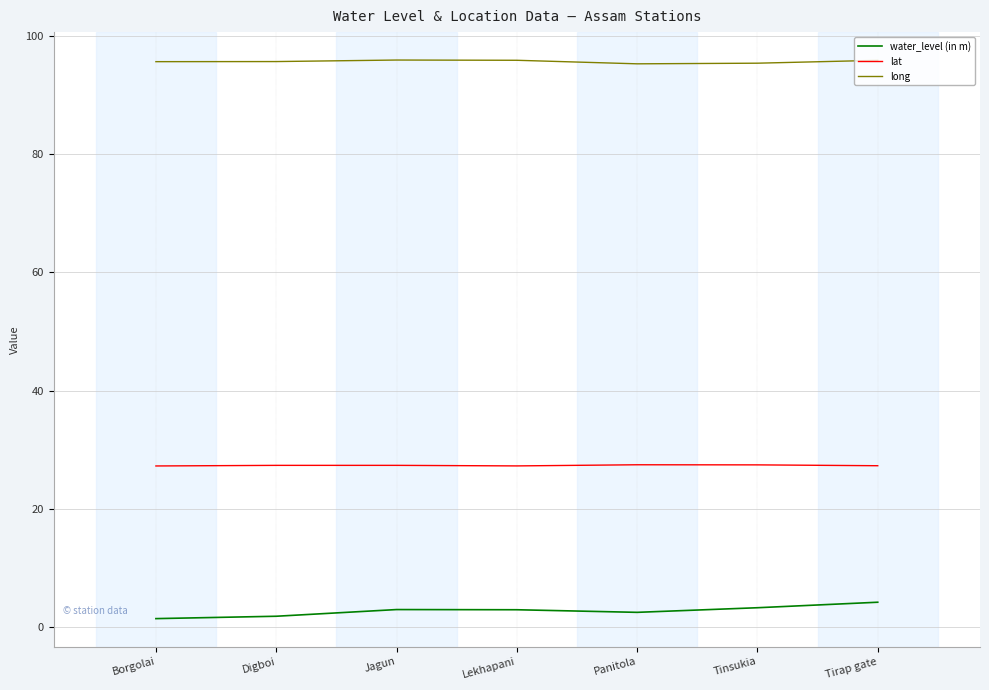

True or false: lat has a value of 27.5 at Tinsukia.

True